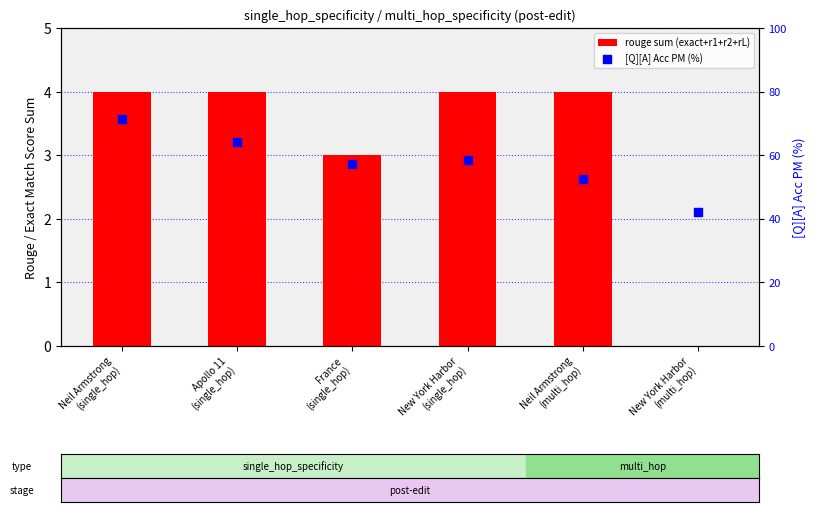

What are all the series names shown in the legend?

rouge sum (exact+r1+r2+rL), [Q][A] Acc PM (%)